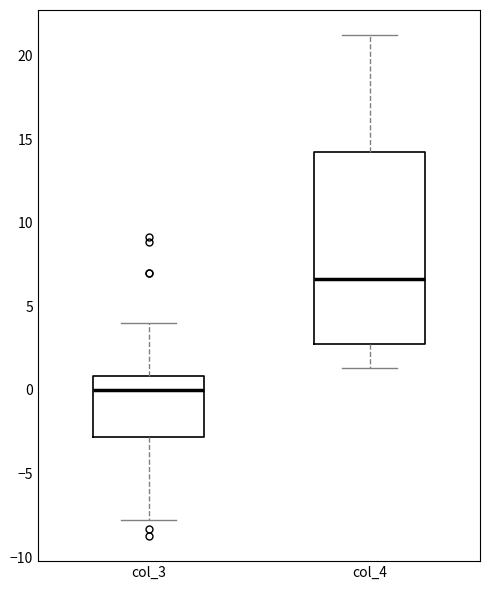

Reading left to right, read every box against the y-axis: the position of its median line, the range the box covers, and the ends of its whiskers. The values are not printed on the chart, so give them approximately, as read against the axis.

col_3: median 0.0, box -3.0 to 1.0, whiskers -8.0 to 4.0
col_4: median 6.5, box 3.0 to 14.0, whiskers 1.5 to 21.0